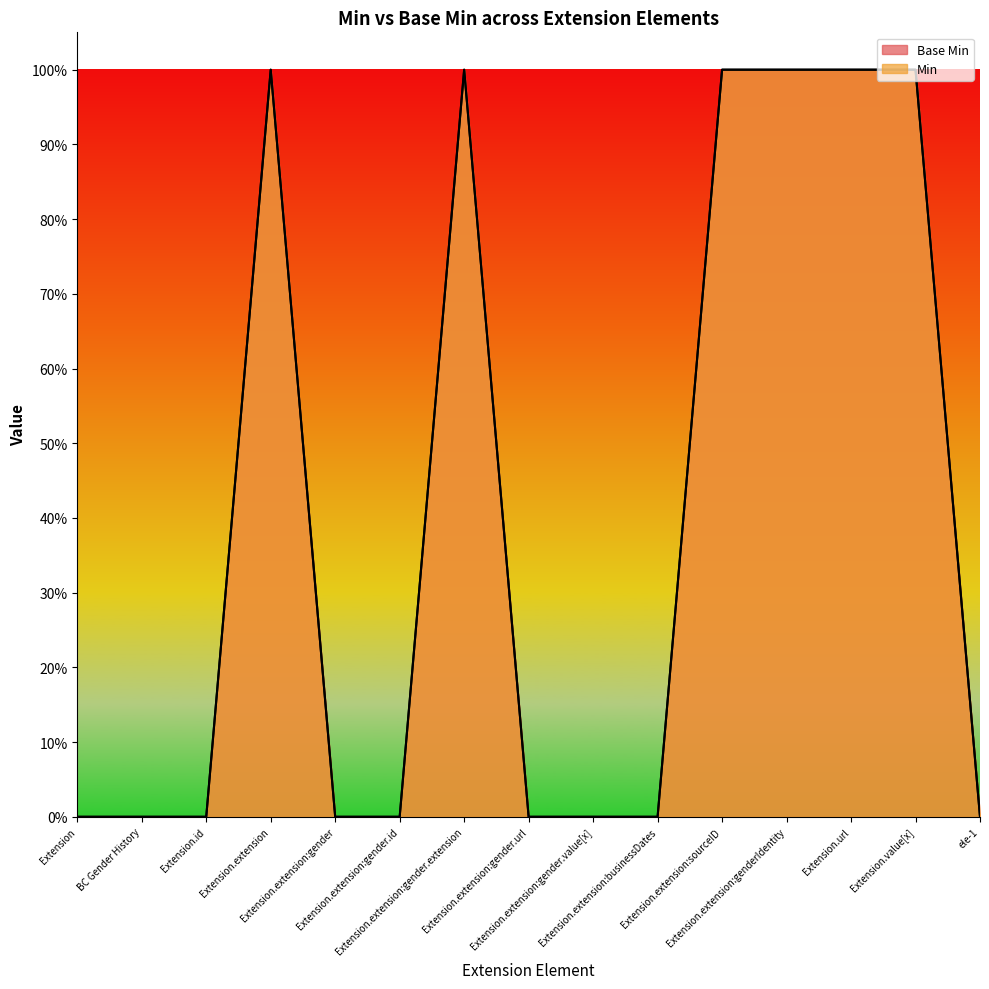

What is the label of the 3rd point from the left?

Extension.id